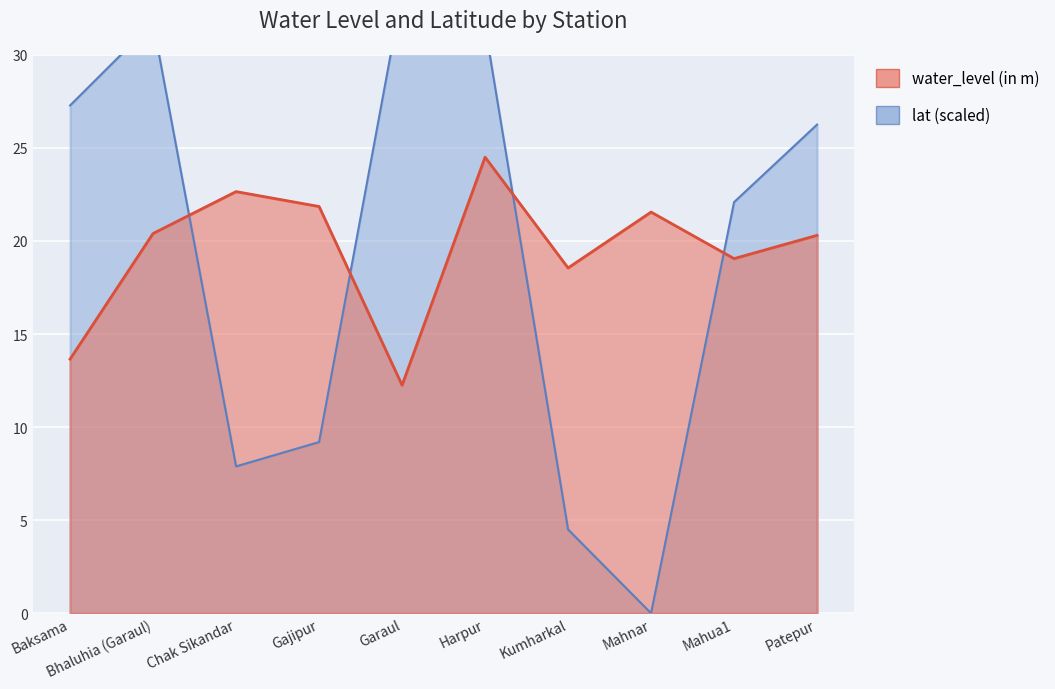

What are all the series names shown in the legend?

water_level (in m), lat